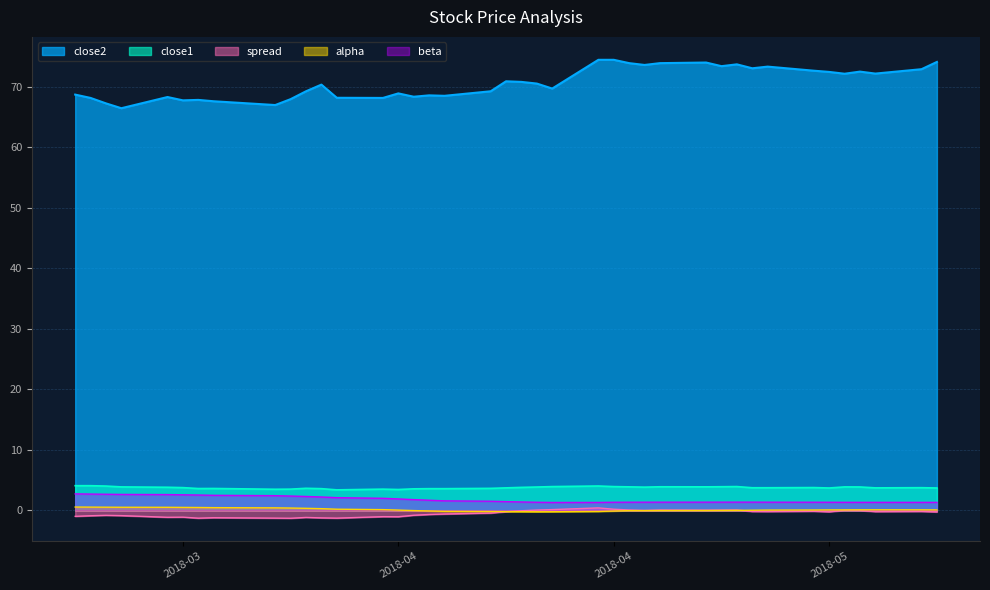

What is the label of the 27th point from the left?

2018-04-26